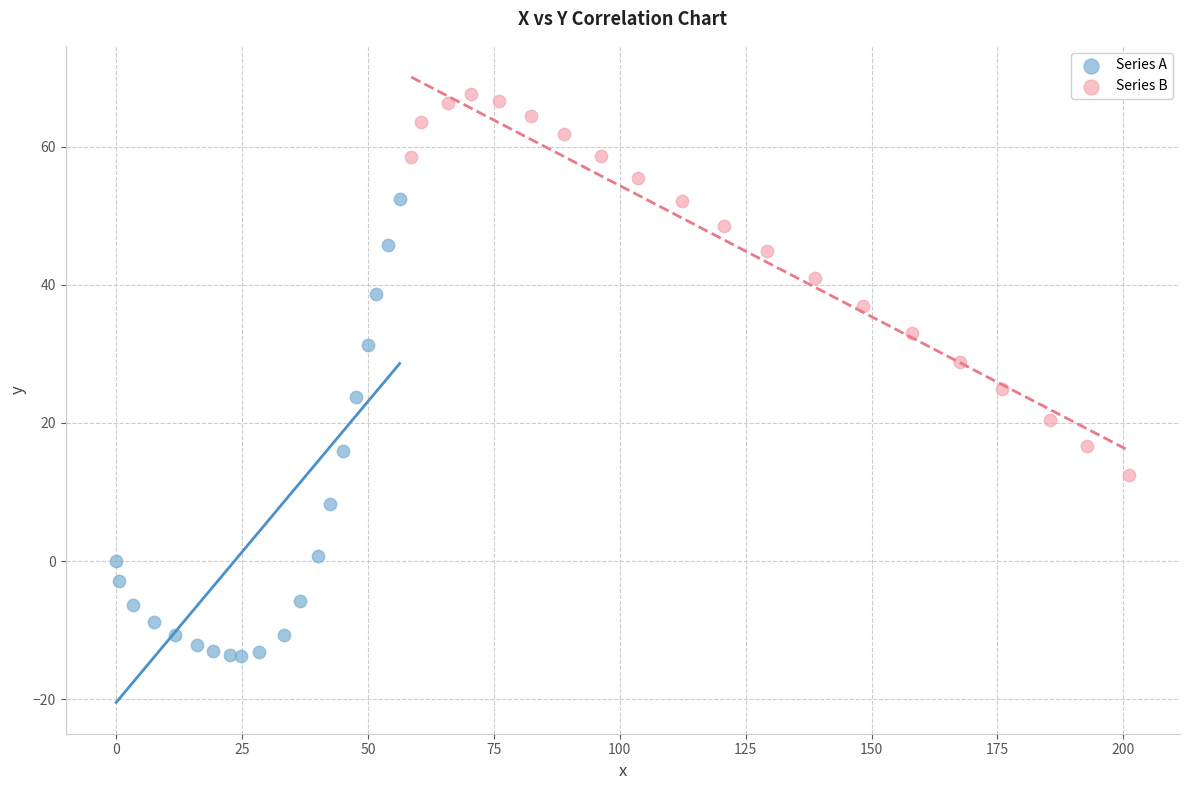

Which series contains the highest Y value?

Series B